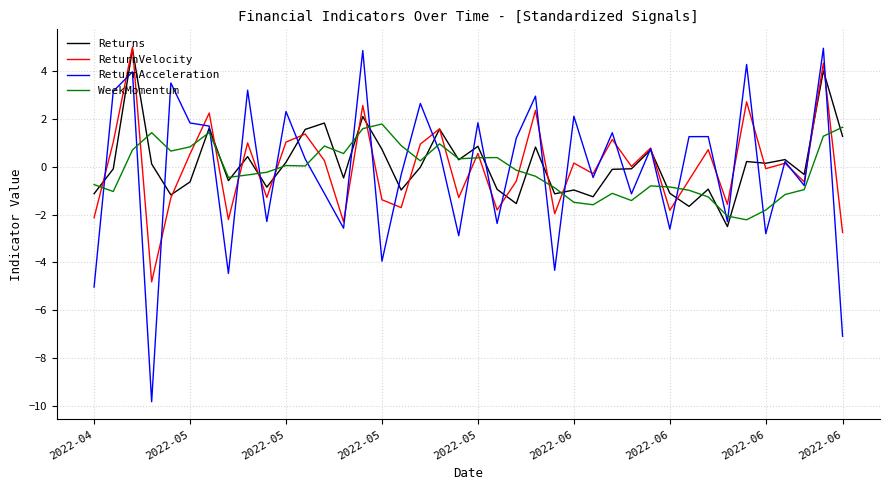

Count the number of data series in this chart.

4